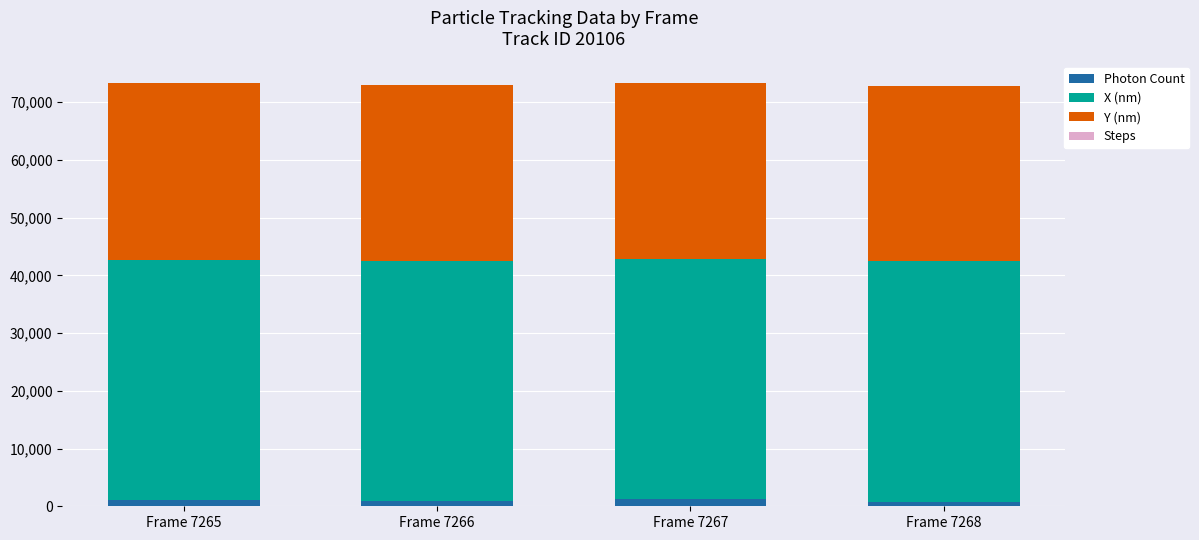

How many series are shown in this chart?

4